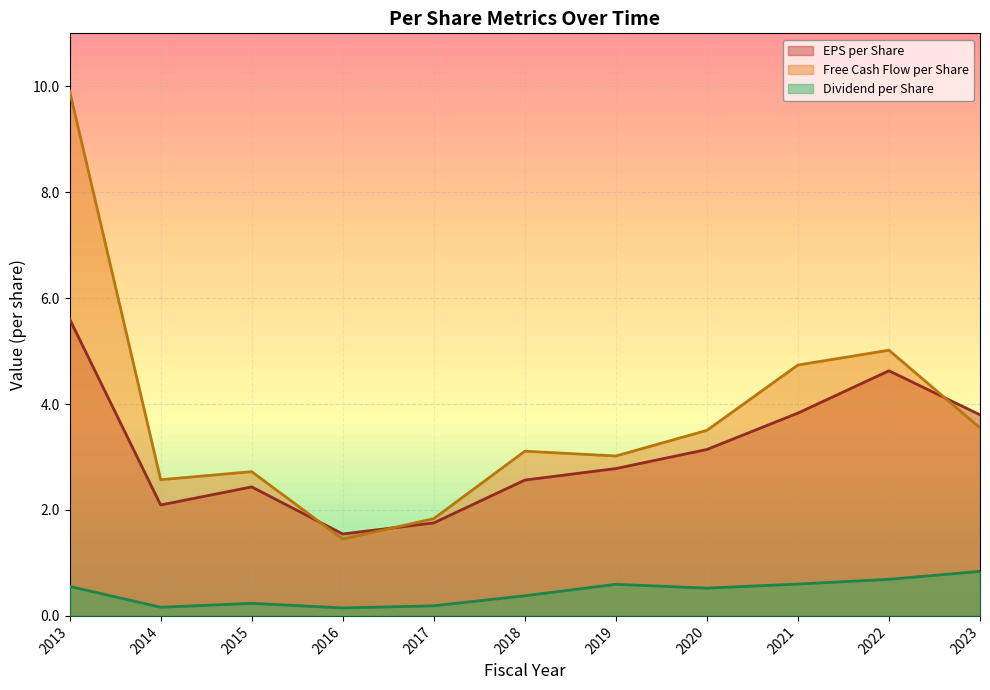

Which category has the lowest value across all series?

2016